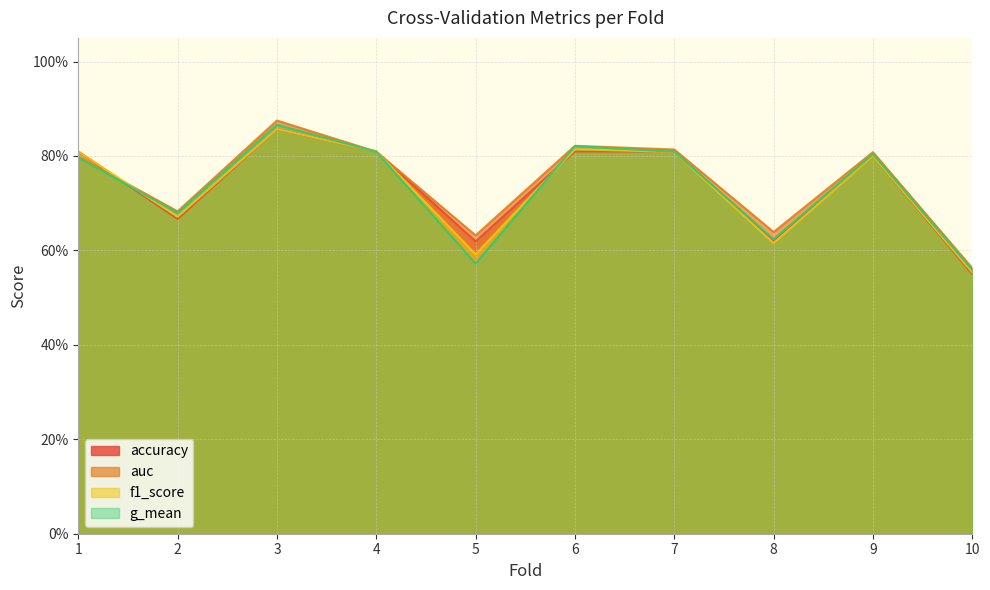

True or false: auc has more than 2 interior local peaks.

True